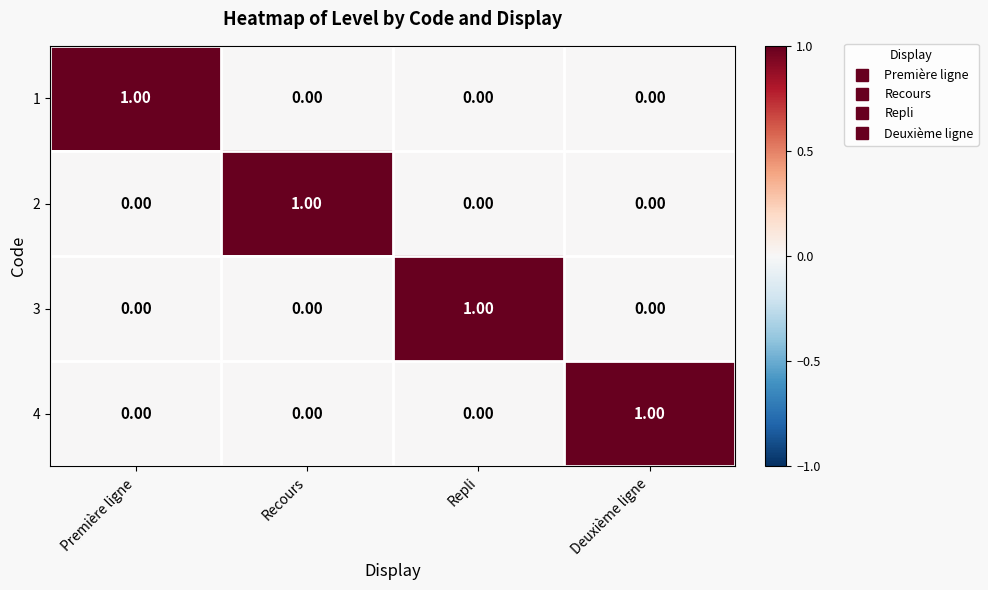

At which label does 3 reach its peak?

Repli